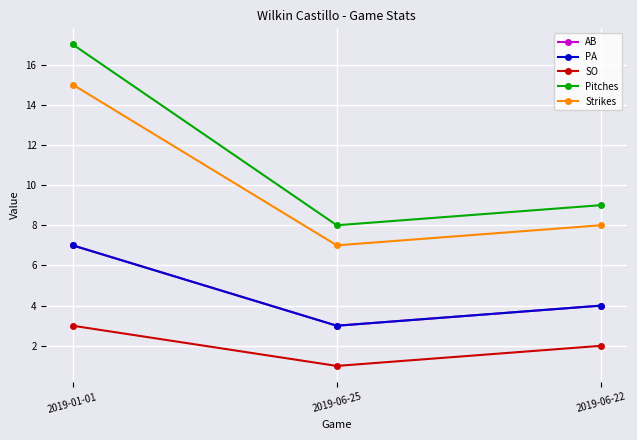

Is this an area chart (filled region under the line)?

No